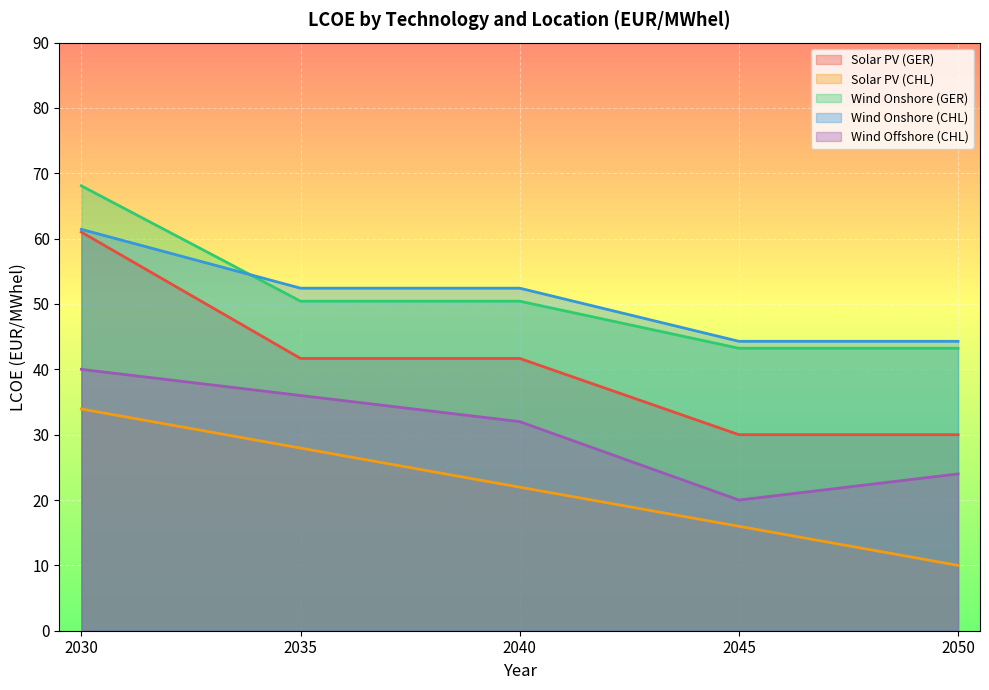

At how many categories does at least one series exceed 30?

5